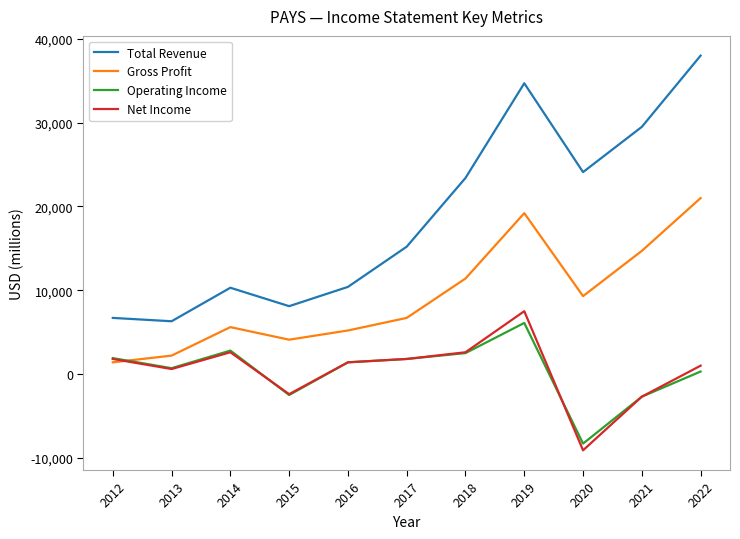

Which series changed the most between 2014 and 2015?

Operating Income